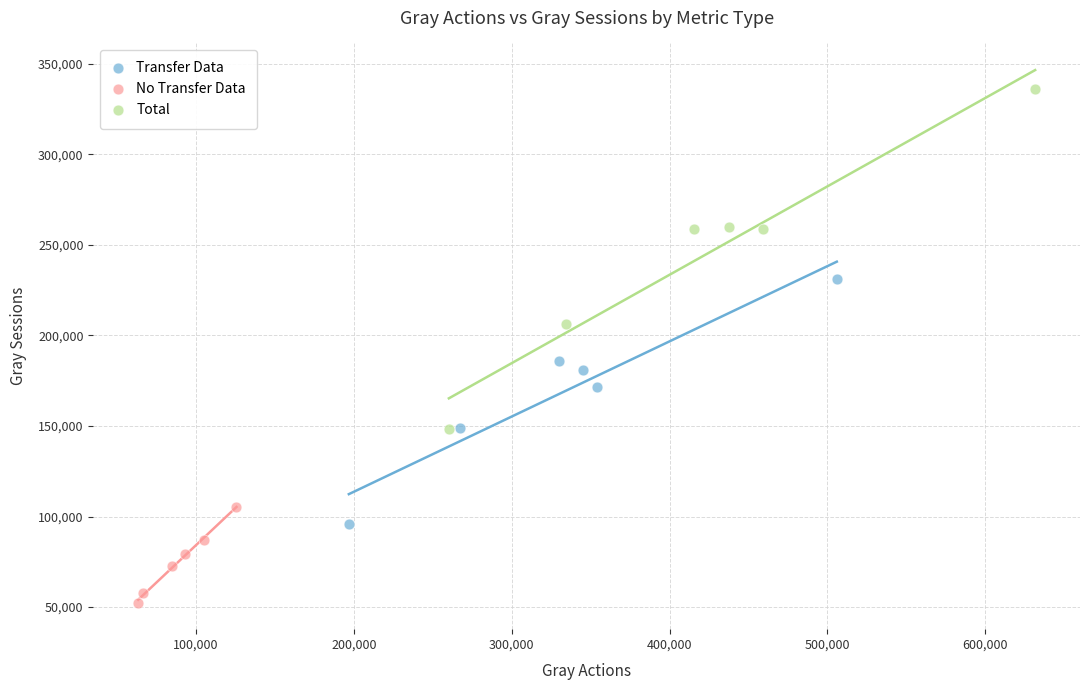

Which series contains the lowest Y value?

No Transfer Data